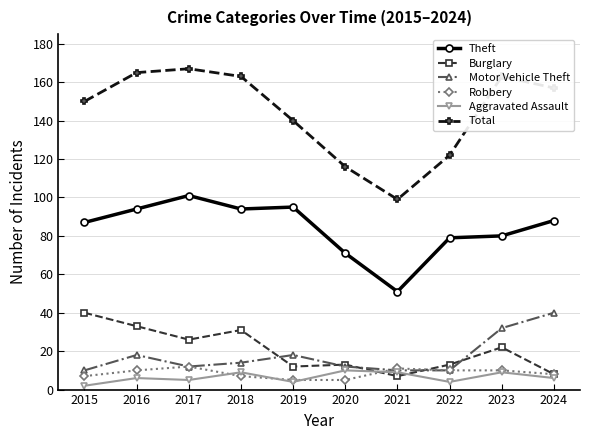

What is the sum of the Motor Vehicle Theft values at 2017 and 2024?

52